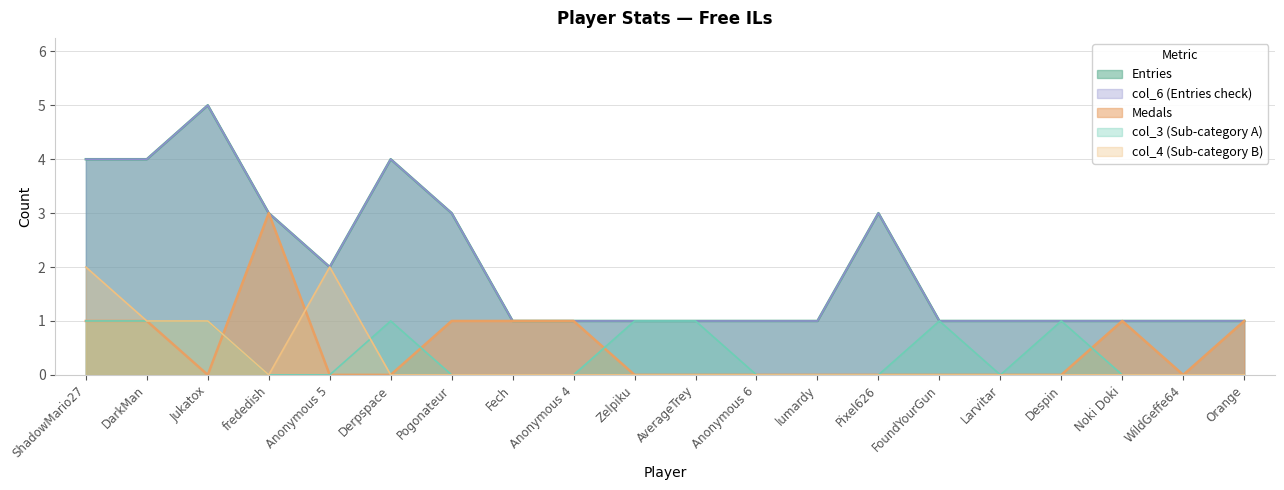

Does the chart have visible grid lines?

Yes